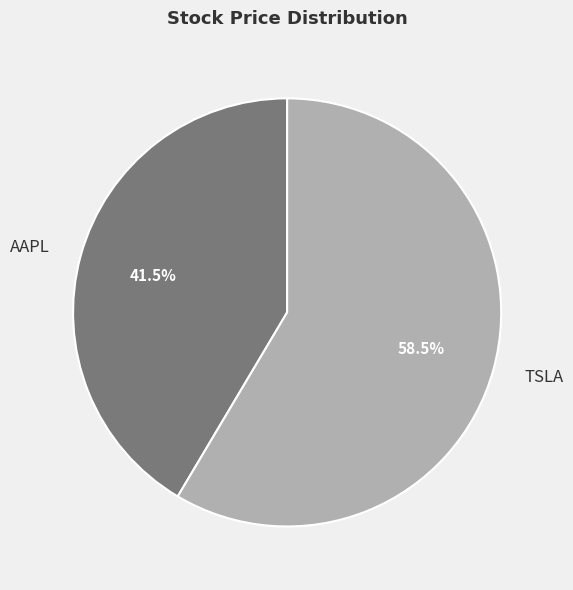

Which category accounts for the majority?

TSLA